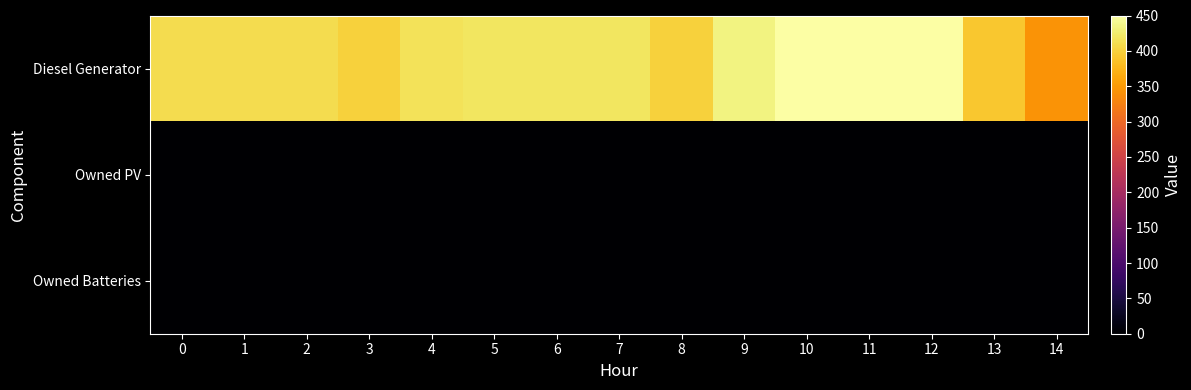

Reading right to left, what are all the values shown in this chart?

Diesel Generator: 14=343	13=391	12=450	11=450	10=450	9=433	8=400	7=420	6=420	5=420	4=415	3=400	2=411	1=411	0=411
Owned PV: 14=0	13=0	12=0	11=0	10=0	9=0	8=0	7=0	6=0	5=0	4=0	3=0	2=0	1=0	0=0
Owned Batteries: 14=0	13=0	12=0	11=0	10=0	9=0	8=0	7=0	6=0	5=0	4=0	3=0	2=0	1=0	0=0